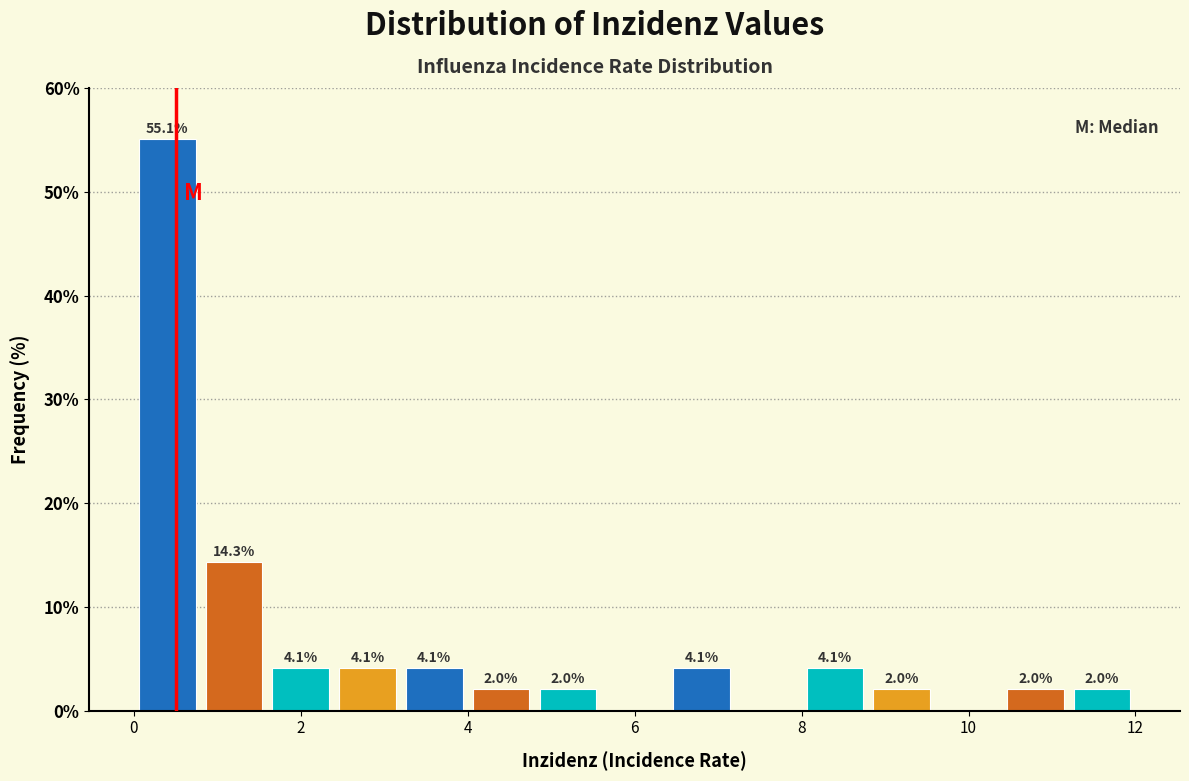

Over which range of the x-axis is the bar tallest?

0.0 to 0.8